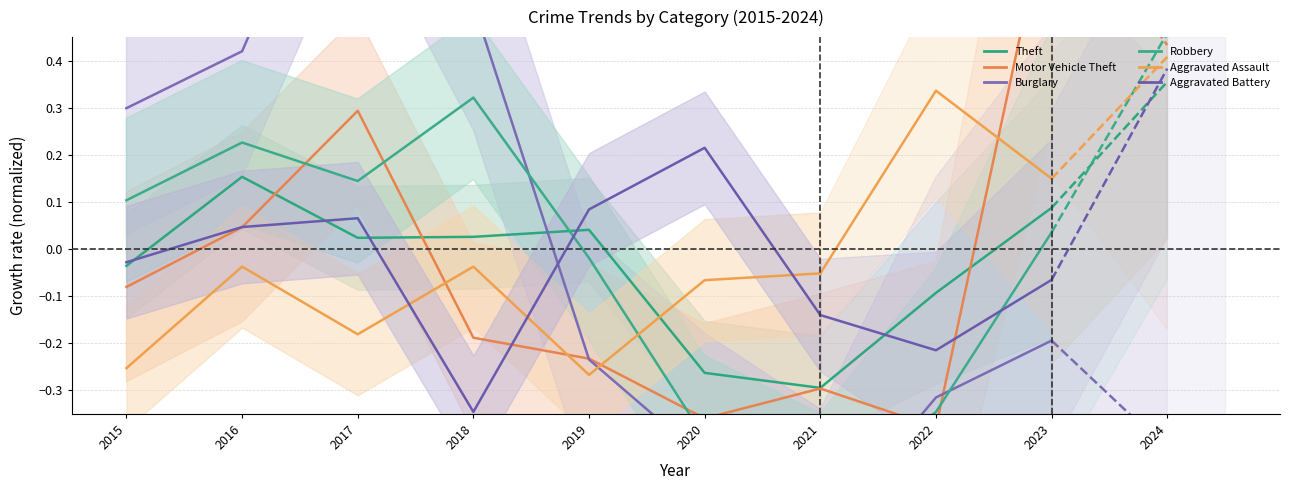

What is the value of the Theft point at the 6th from the left?

-0.3